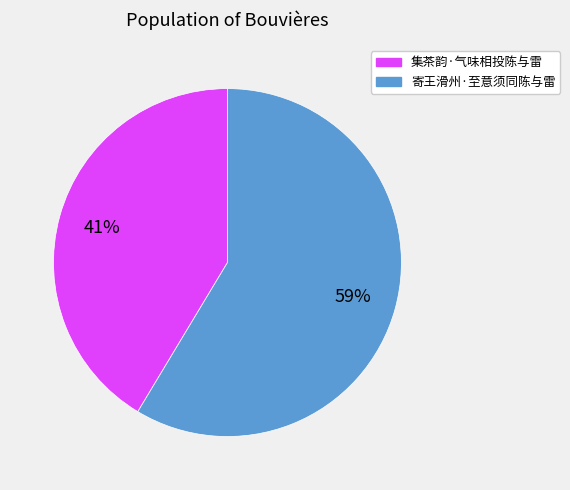

True or false: 寄王滑州·至意须同陈与雷 accounts for 45% of the total.

False